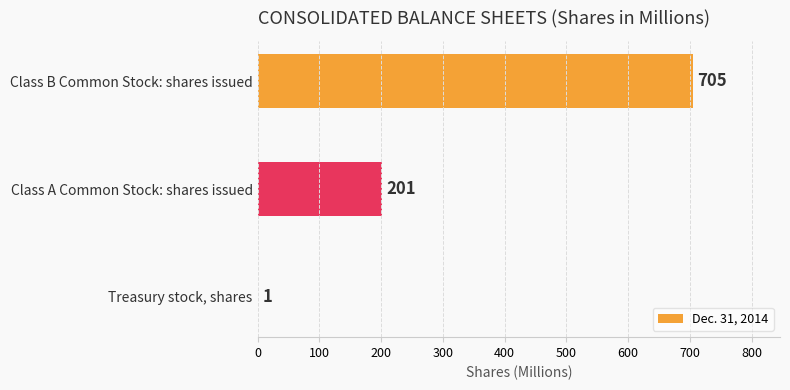

What is the change in value from Treasury stock, shares to Class A Common Stock: shares issued?

+200